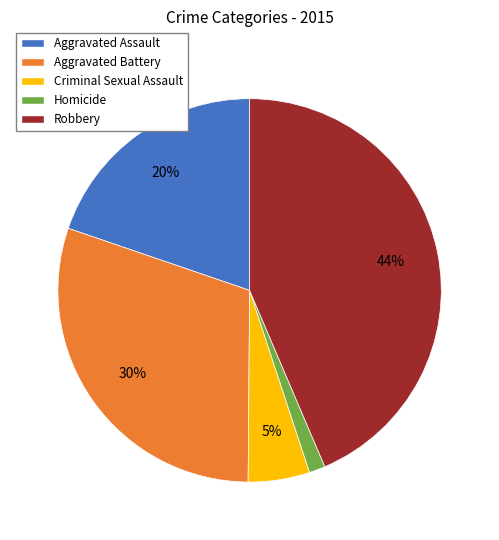

Is there a majority slice in this chart?

No